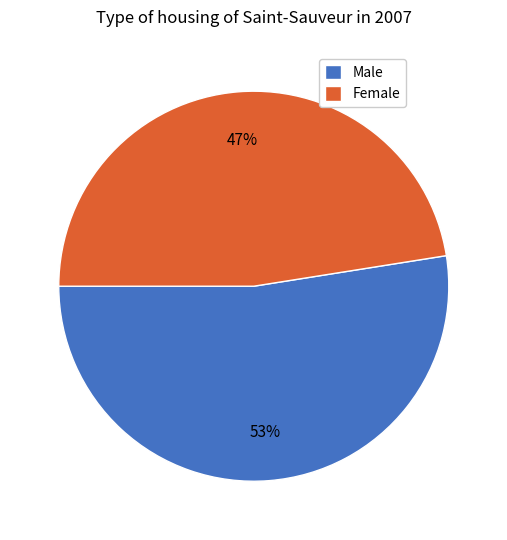

What percentage is the Male slice, to the nearest percent?

53%